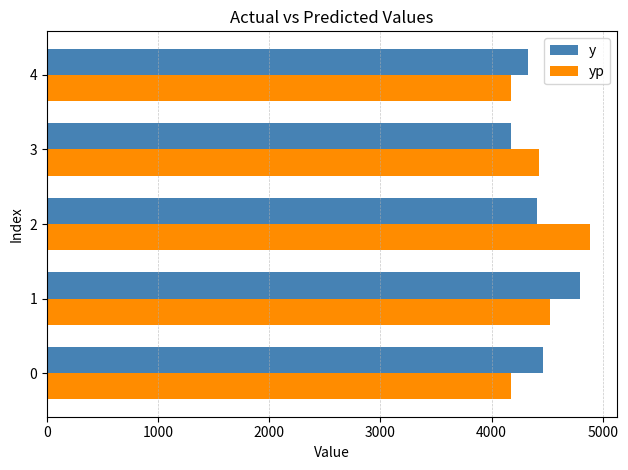

Rank the series by their maximum value, from lowest to highest.

y, yp